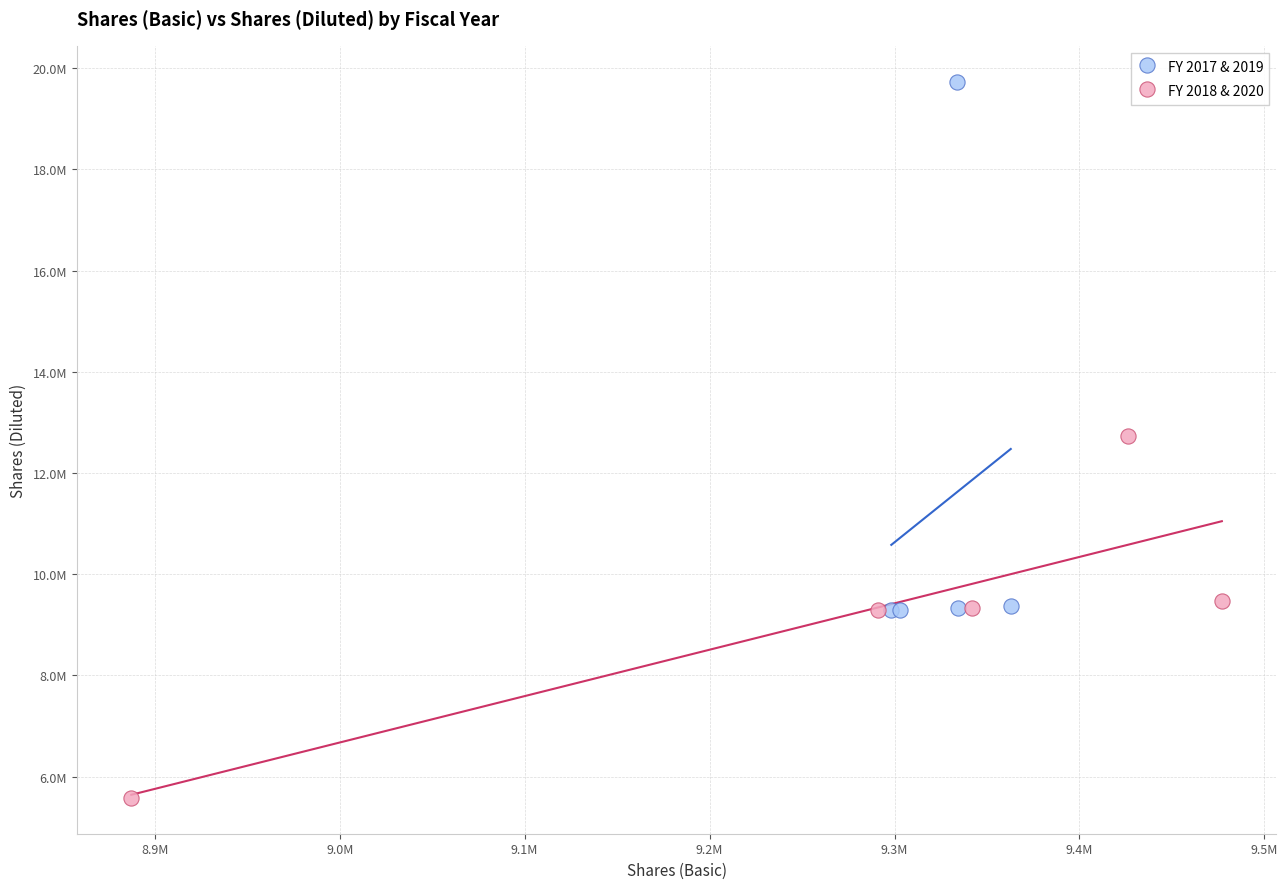

Which series reaches the maximum Y coordinate?

FY 2017 & 2019